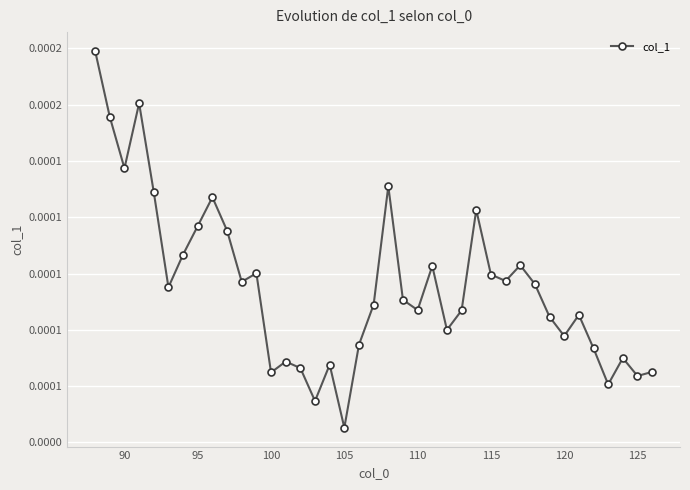

Does the chart have visible grid lines?

Yes